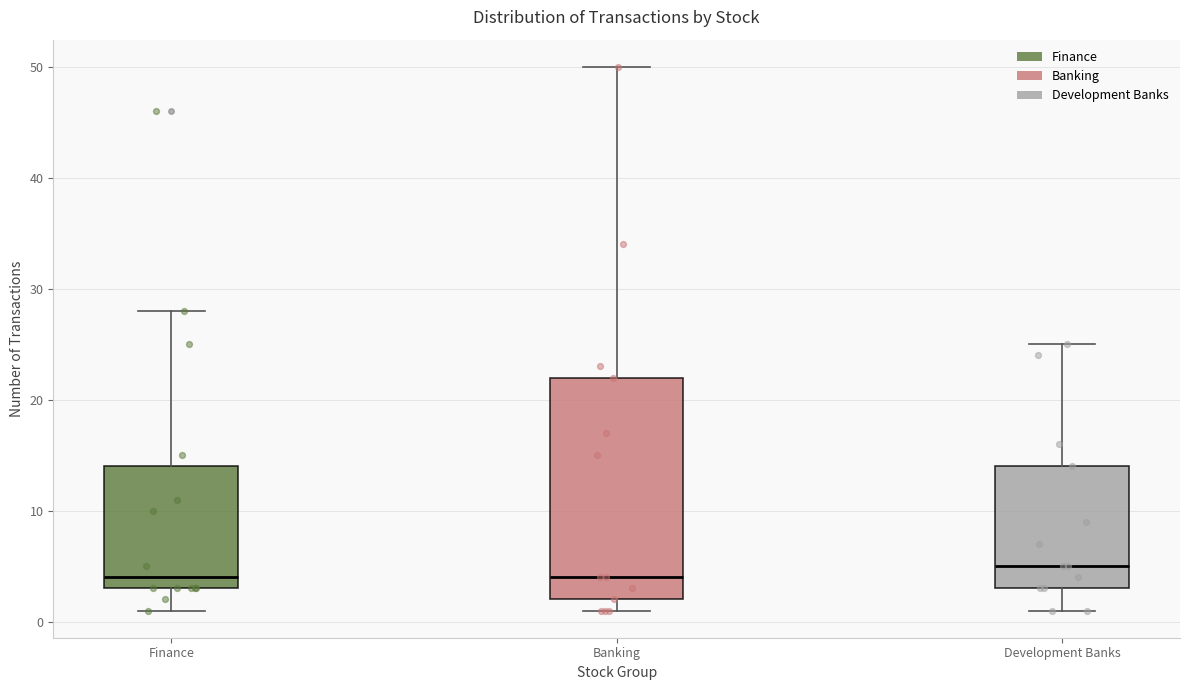

Which box has the highest median line?

Development Banks